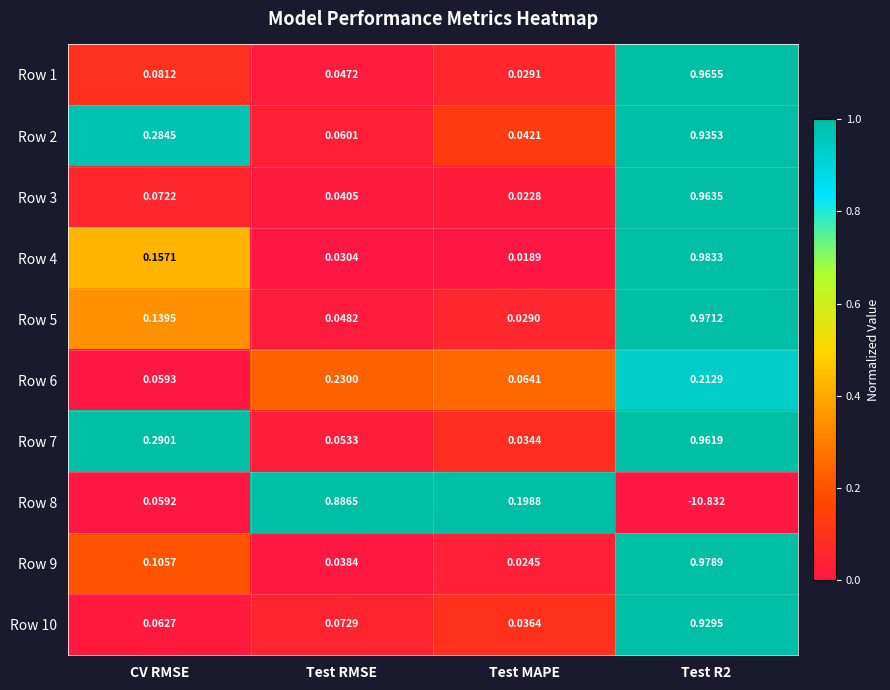

Where is Row 10 nearest to the value 0?

Test MAPE